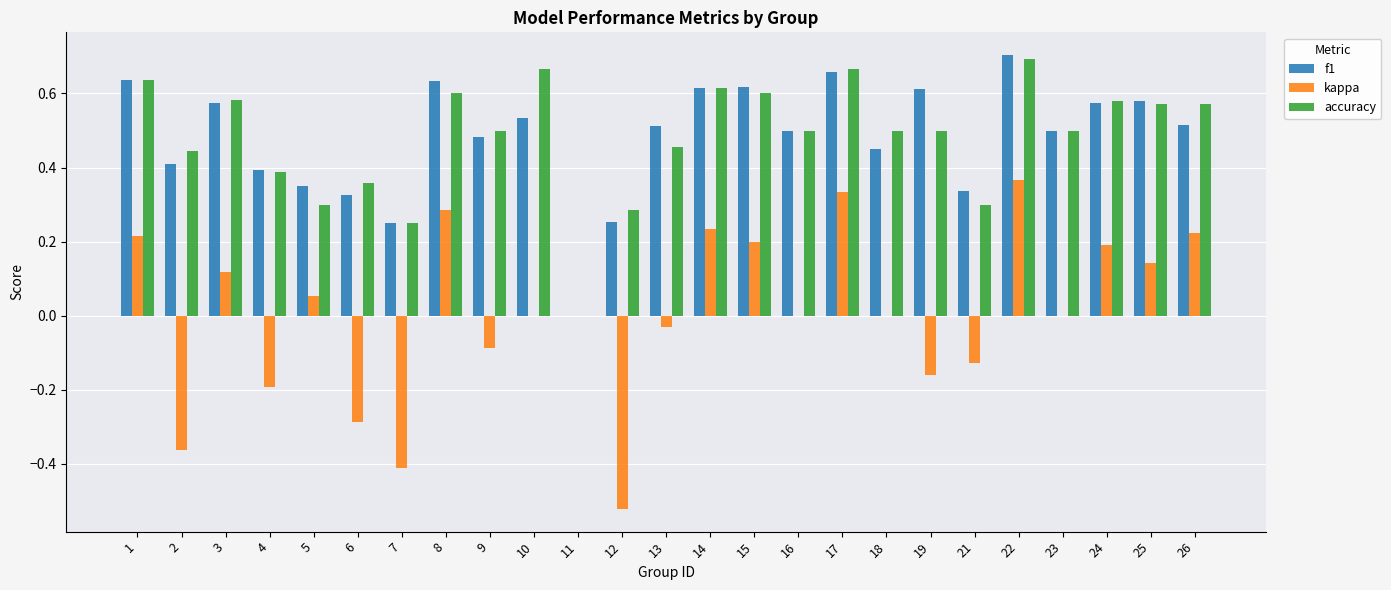

Is the value of accuracy at 13 greater than the value of f1 at 15?

No